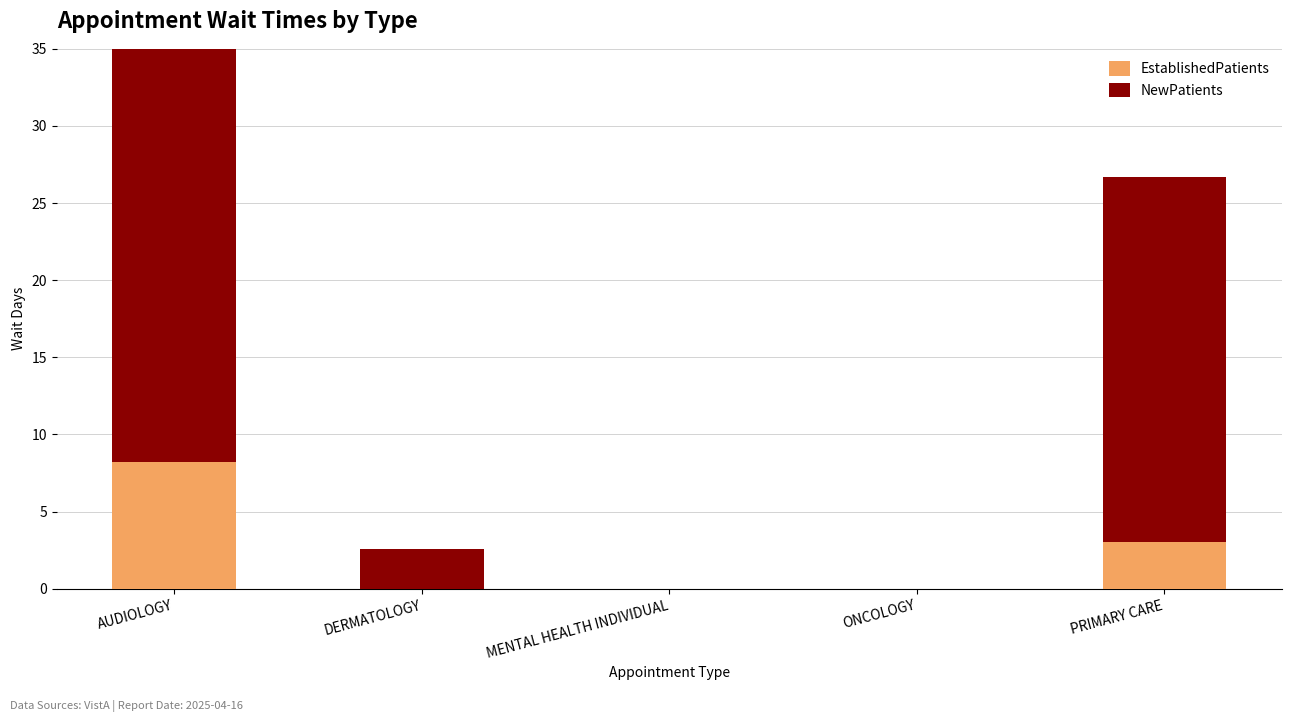

Reading left to right, what are all the values shown in this chart?

EstablishedPatients: 8.2	0.0	0.0	0.0	3.0
NewPatients: 29.0	2.6	0.0	0.0	23.7